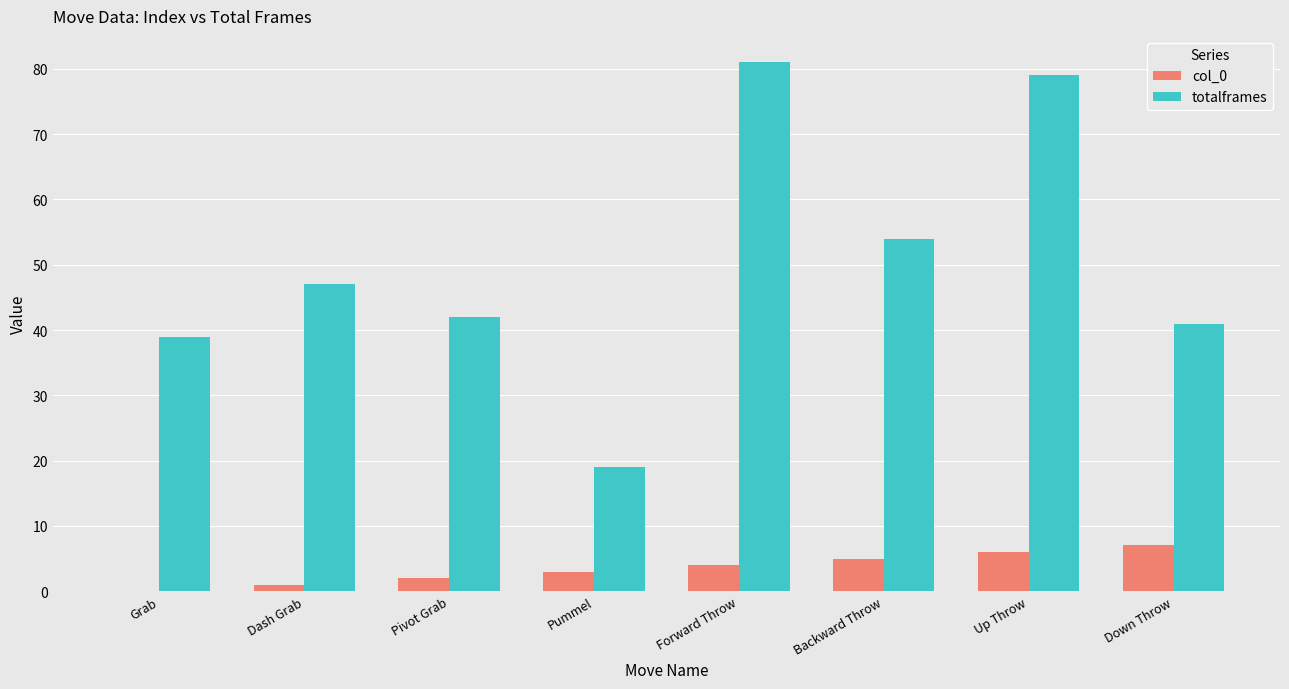

The value of col_0 at Backward Throw is 5. True or false?

True